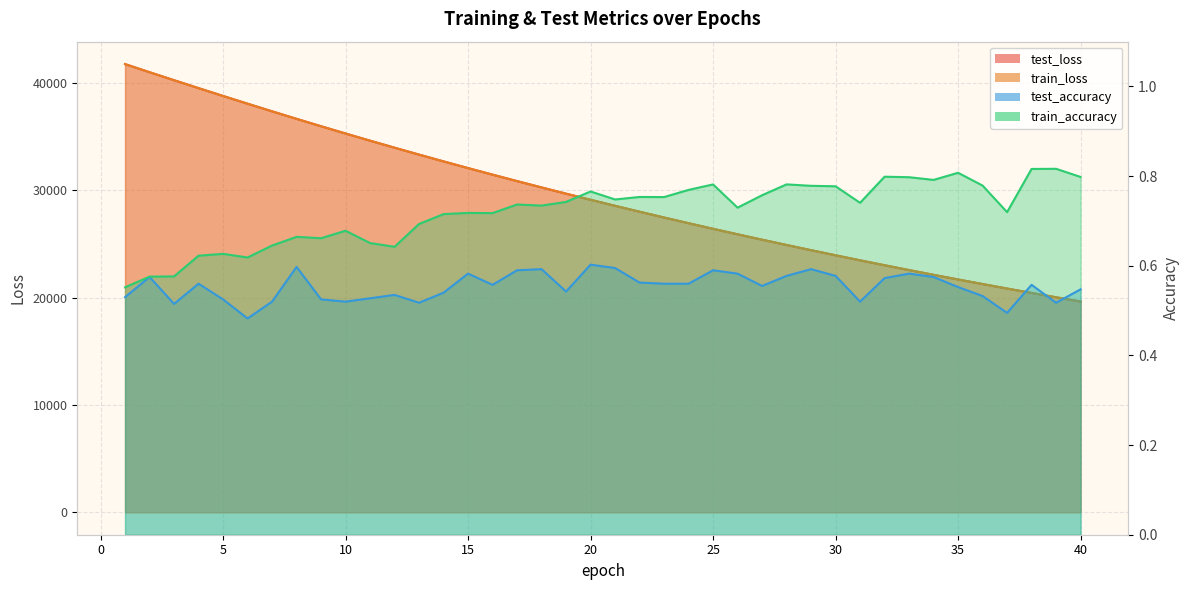

True or false: test_loss and test_accuracy cross at least once.

False